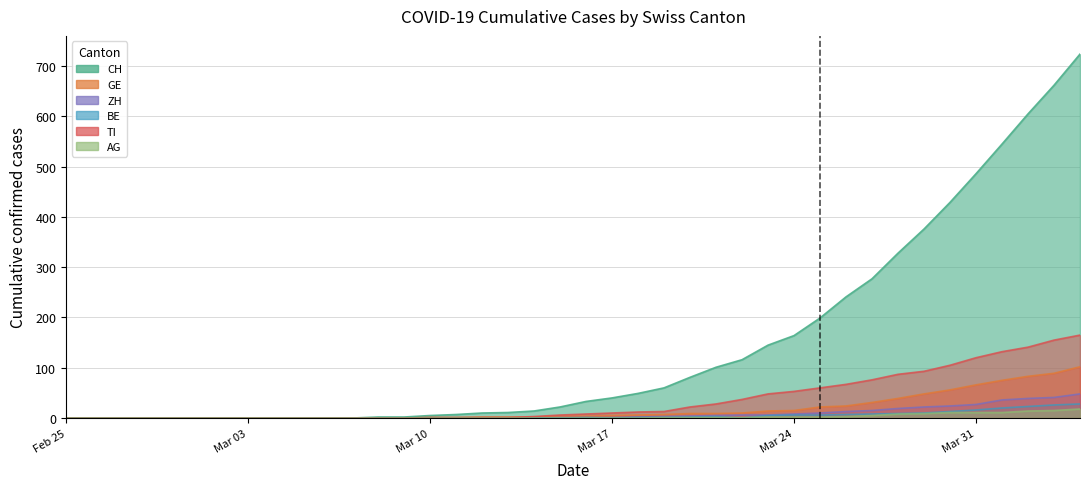

Reading right to left, list all the values displayed in this chart.

CH: 724	662	605	545	486	429	376	328	277	241	199	164	145	116	101	81	60	49	40	33	22	14	11	10	7	5	2	2	0	0	0	0	0	0	0	0	0	0	0	0
GE: 102	89	83	75	66	56	48	39	31	24	22	15	14	10	9	9	7	6	5	4	4	2	2	2	1	1	0	0	0	0	0	0	0	0	0	0	0	0	0	0
ZH: 48	41	39	36	27	24	22	19	15	13	10	8	6	6	5	4	3	2	1	1	1	0	0	0	0	0	0	0	0	0	0	0	0	0	0	0	0	0	0	0
BE: 28	26	23	20	16	13	10	9	8	7	6	6	5	0	3	2	1	1	0	1	0	0	0	0	0	0	0	0	0	0	0	0	0	0	0	0	0	0	0	0
TI: 165	155	141	132	120	105	93	87	76	67	60	53	48	37	28	22	13	12	10	8	6	3	1	1	1	1	0	0	0	0	0	0	0	0	0	0	0	0	0	0
AG: 18	15	14	11	11	11	9	8	5	3	2	2	2	1	1	1	1	0	0	0	0	0	0	0	0	0	0	0	0	0	0	0	0	0	0	0	0	0	0	0